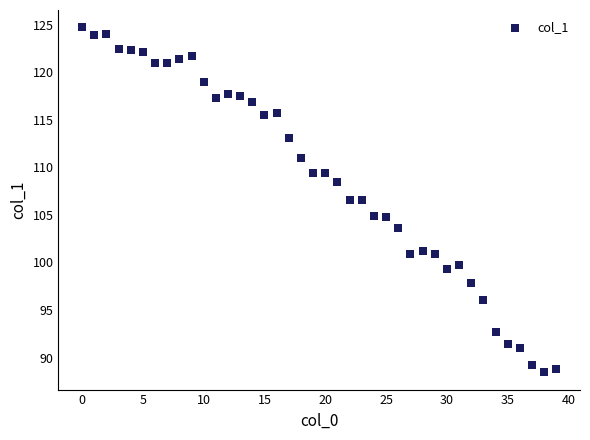

What is the range of Y values (max minus min)?

36.3